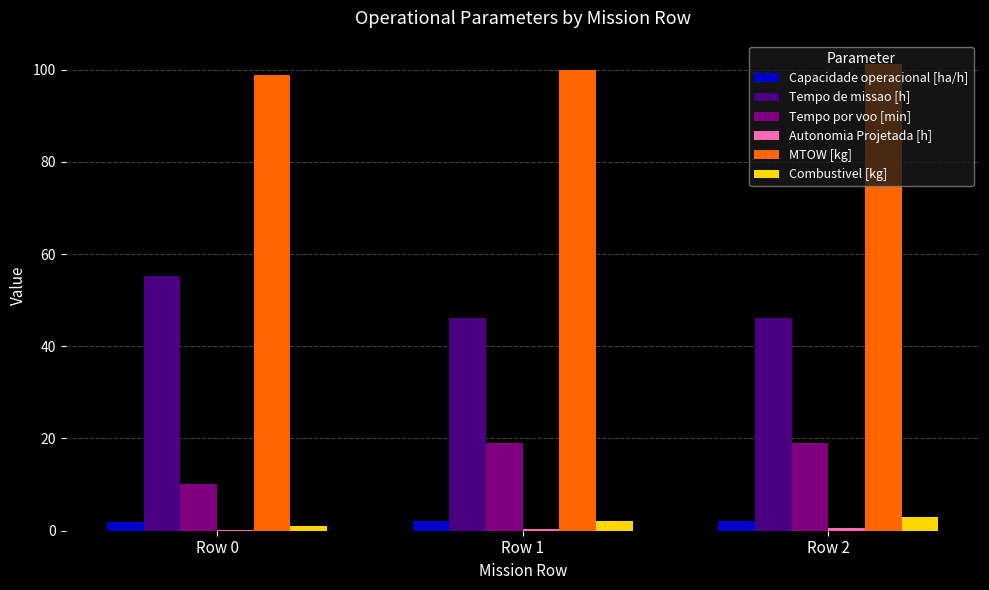

What is the maximum value shown in the chart?

101.2